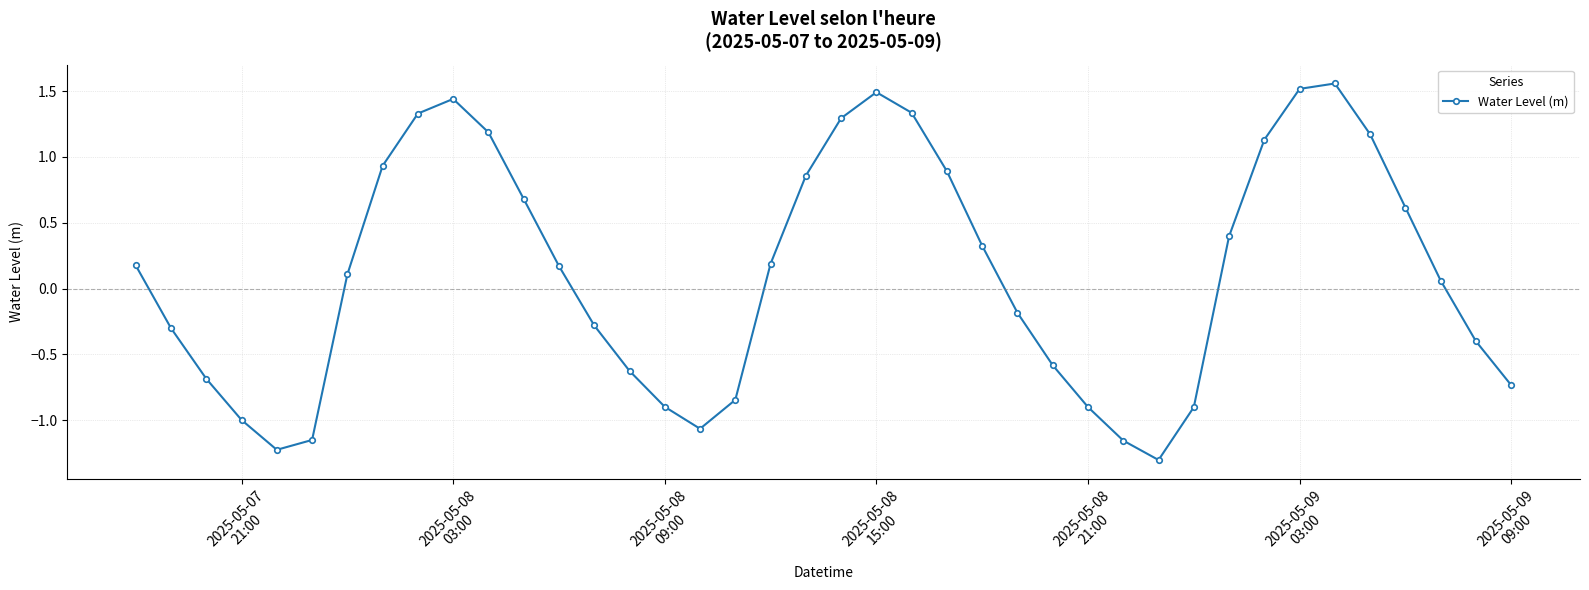

True or false: the data has more than 0 interior local peaks.

True